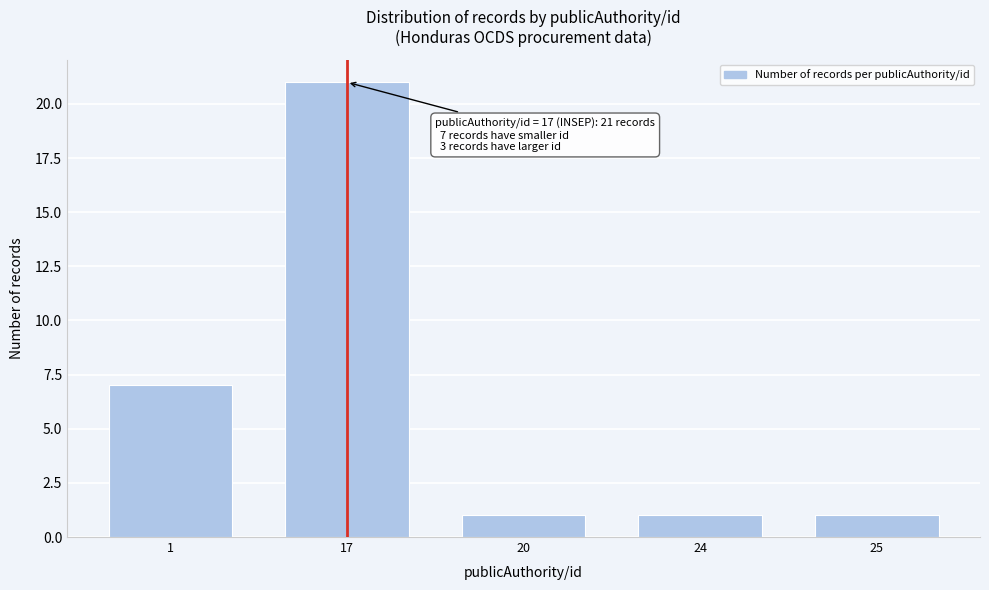

Reading left to right, extract all data points from this chart.

1=7	17=21	20=1	24=1	25=1